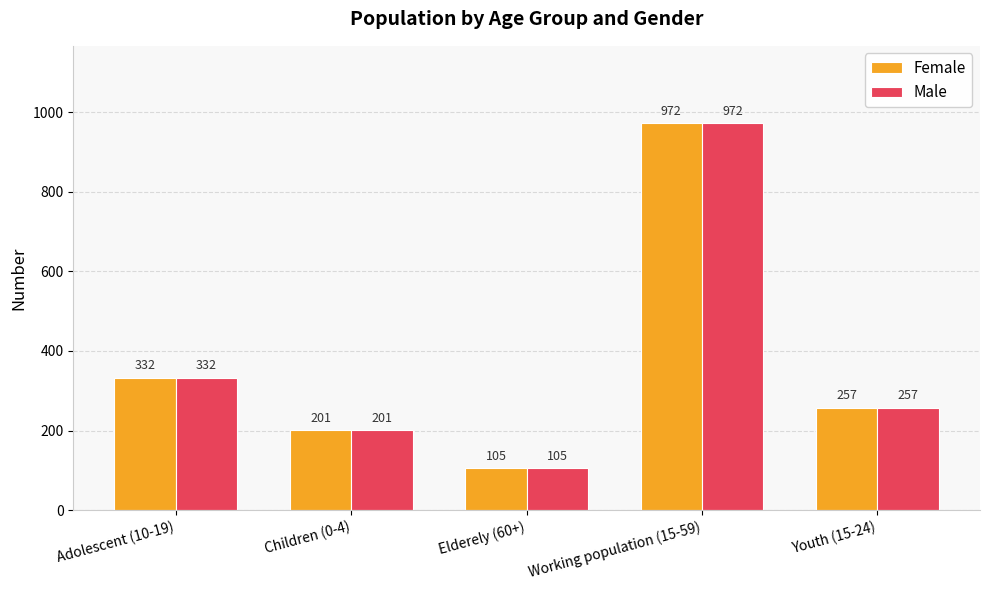

True or false: Male has a value of 332 at Adolescent (10-19).

True